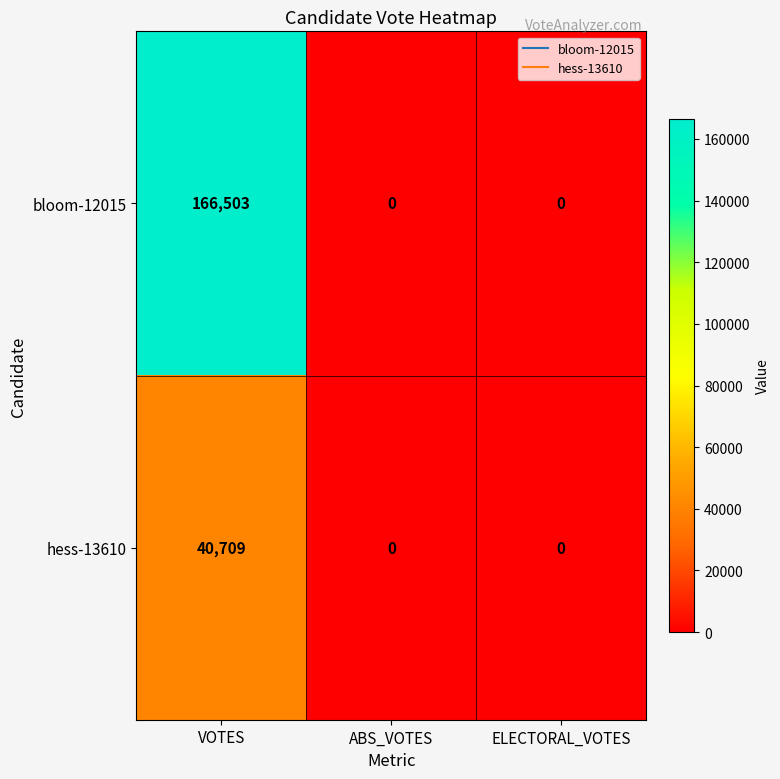

Reading left to right, list all the values displayed in this chart.

bloom-12015: VOTES=166503	ABS_VOTES=0	ELECTORAL_VOTES=0
hess-13610: VOTES=40709	ABS_VOTES=0	ELECTORAL_VOTES=0